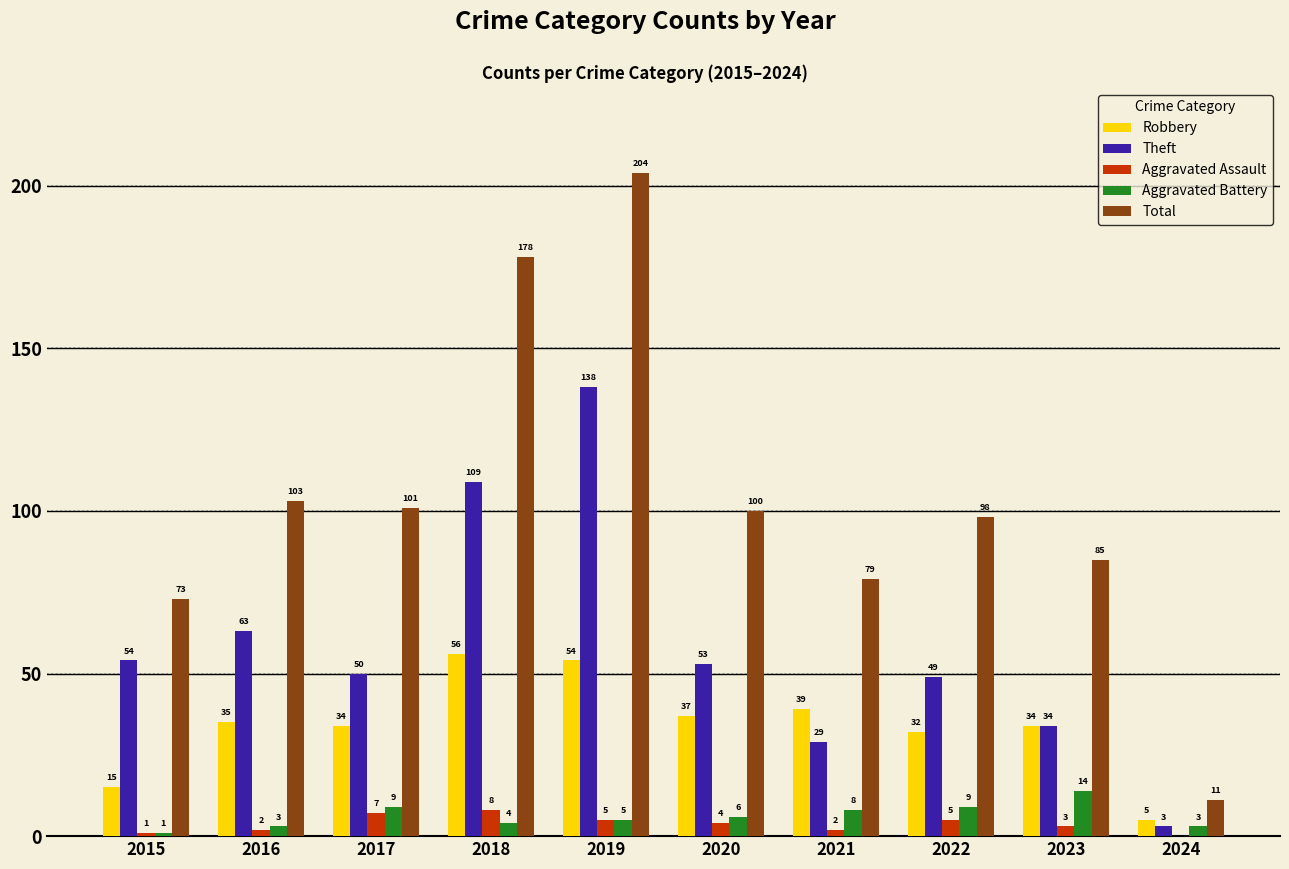

At which category does the chart reach its peak across all series?

2019